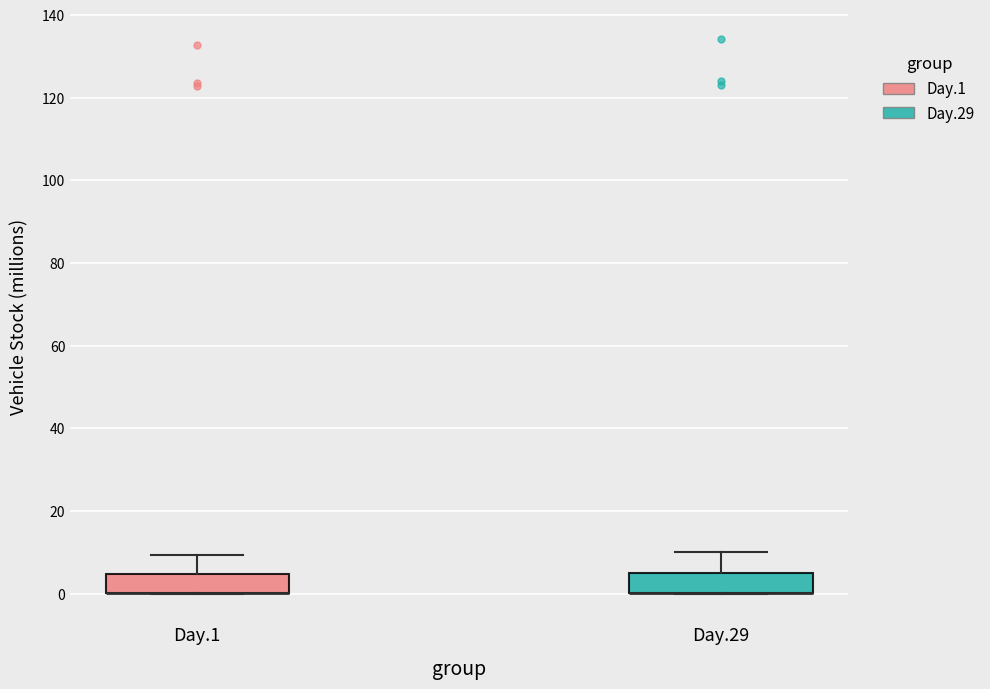

Where is the upper edge of the box for Day.29 on the y-axis? The values are not printed on the chart, so give them approximately, as read against the axis.

4